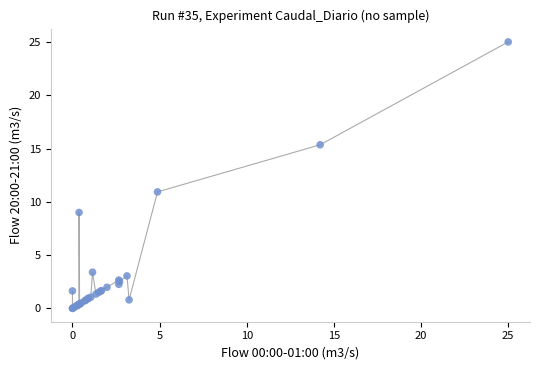

What Y value in the scatter plot is closest to 12?

10.9